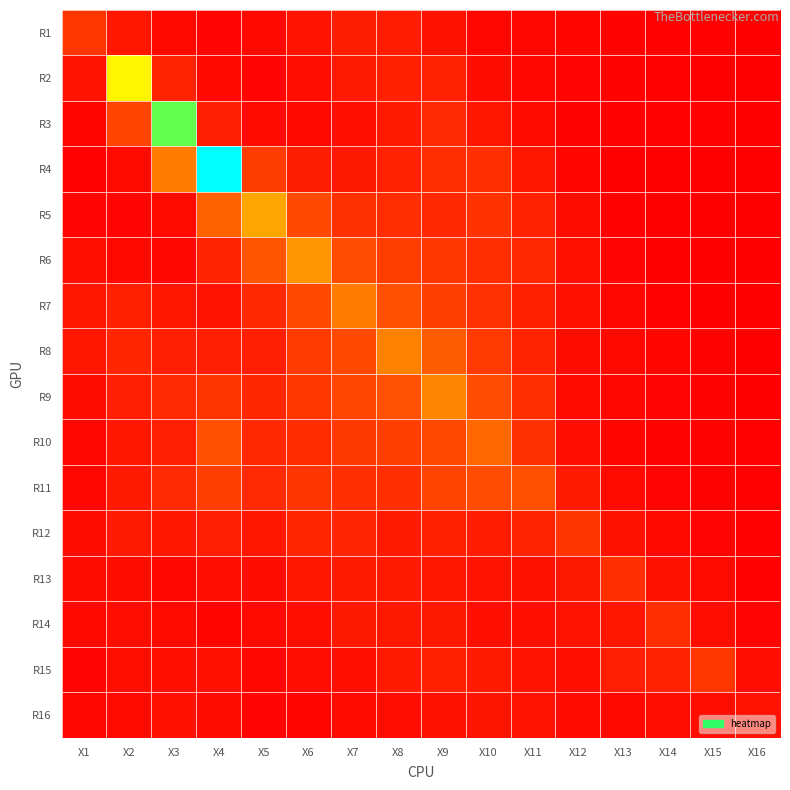

Rank the series at X12 from highest to lowest value.

R12, R11, R13, R14, R6, R7, R15, R10, R8, R5, R16, R9, R1, R4, R2, R3